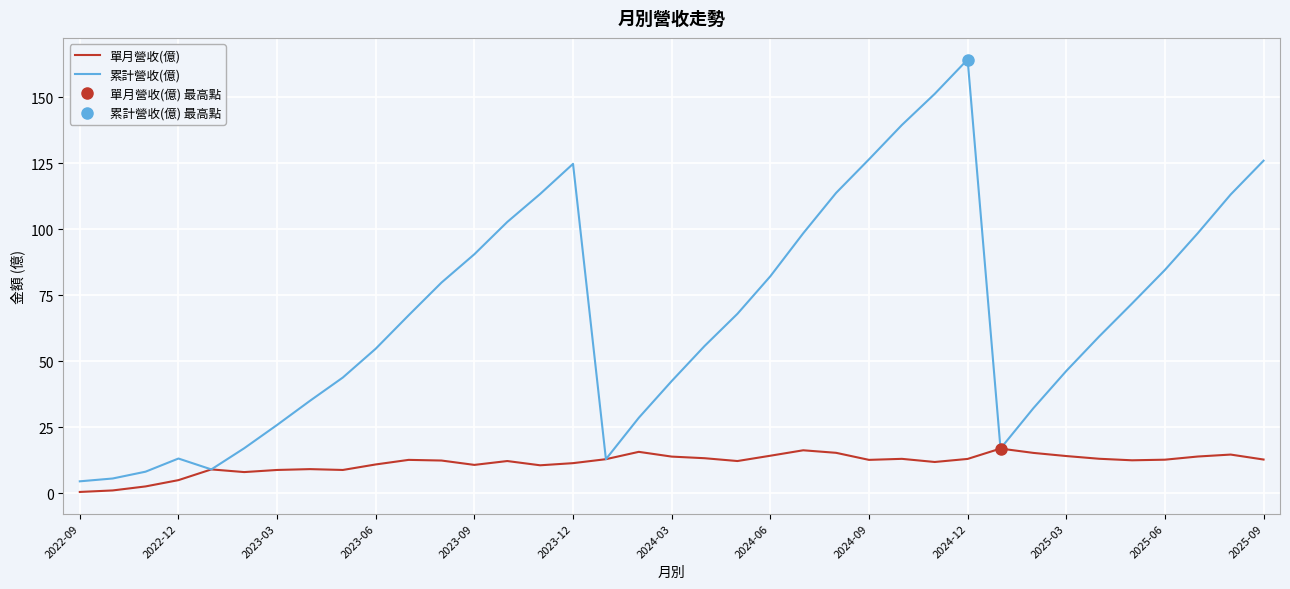

Read the 單月營收(億) value at 2022-09.

0.5